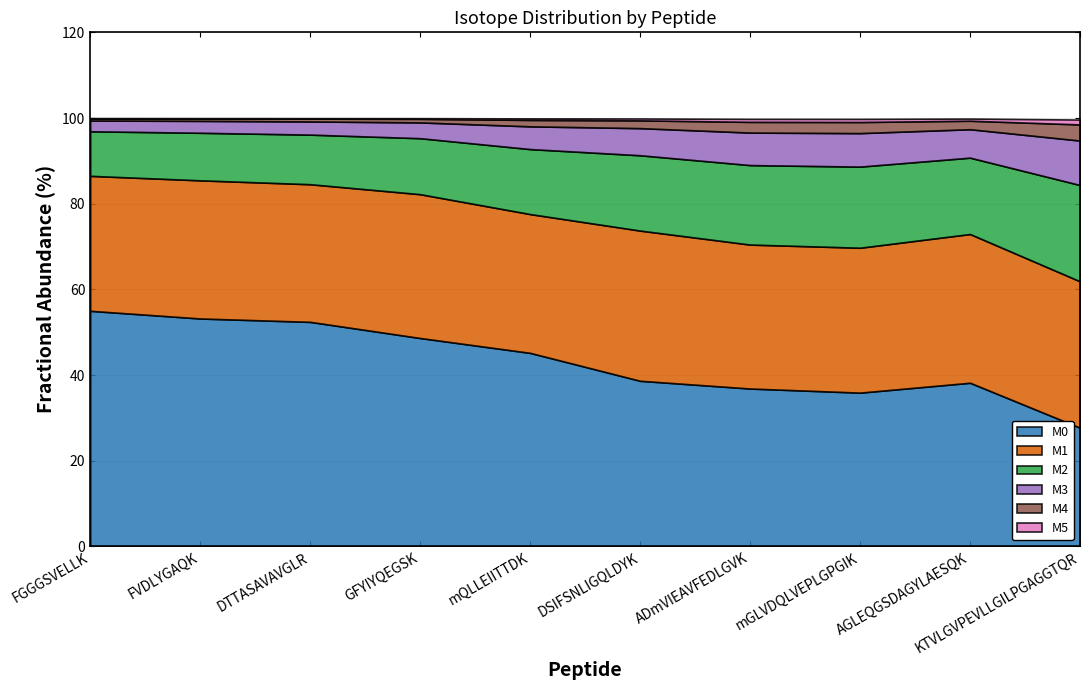

True or false: M0 has a value of 90.4 at DTTASAVAVGLR.

False